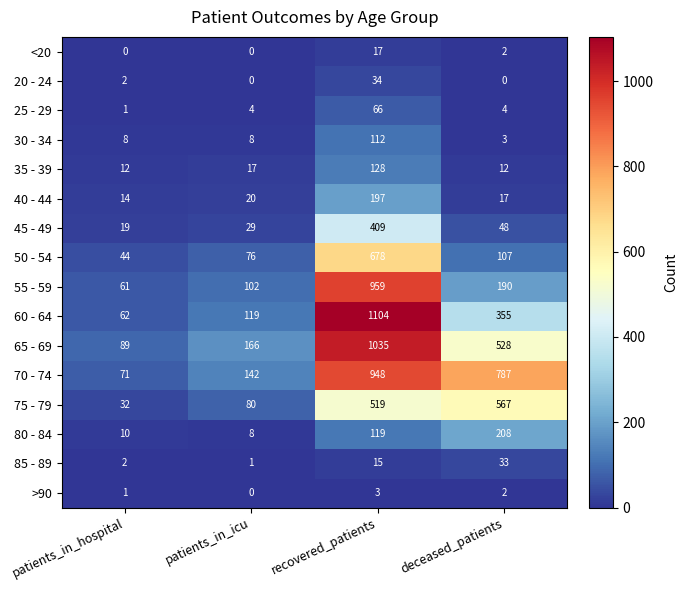

Is the value of 70 - 74 at recovered_patients greater than the value of 80 - 84 at deceased_patients?

Yes